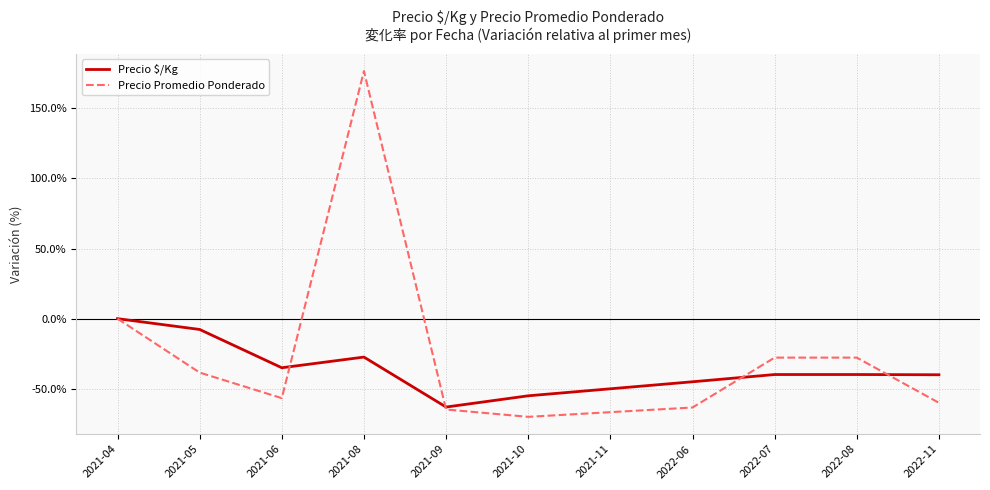

What are all the series names shown in the legend?

Precio $/Kg, Precio Promedio Ponderado